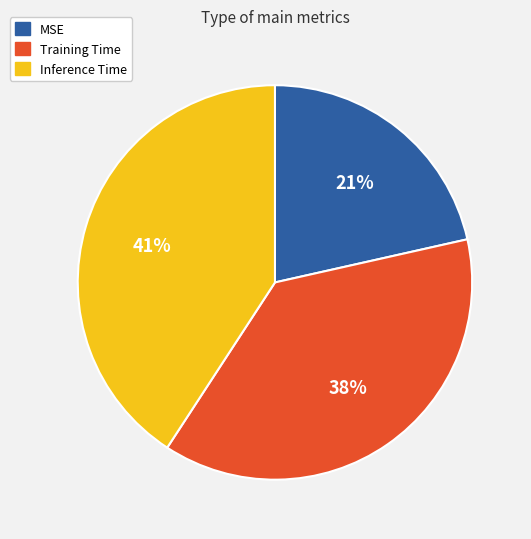

To the nearest percent, what percentage of the pie is MSE?

21%